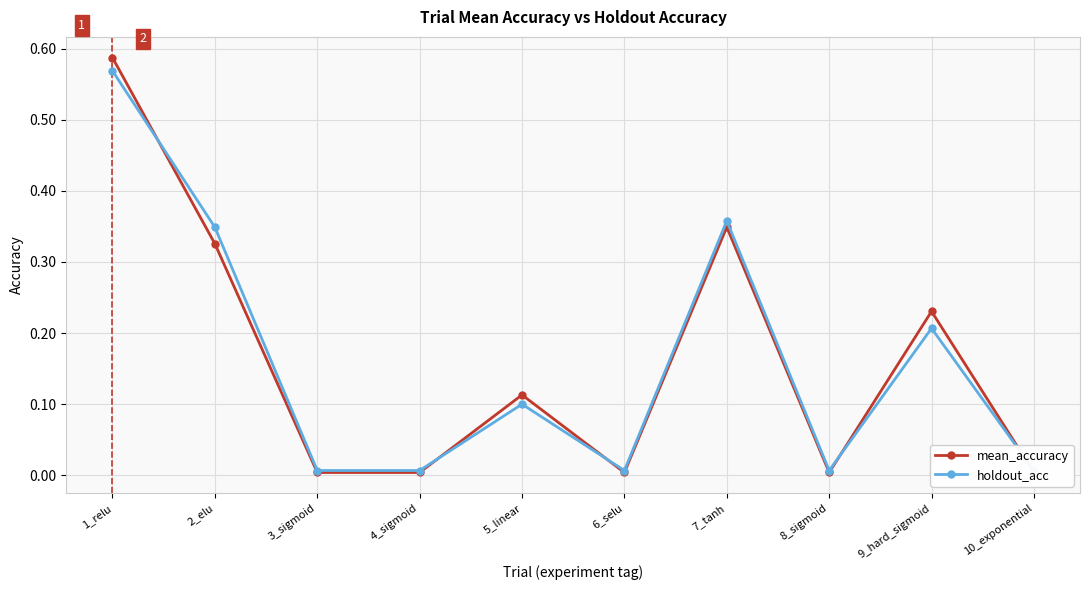

In holdout_acc, how many points are higher than both neighbors (excluding endpoints)?

3